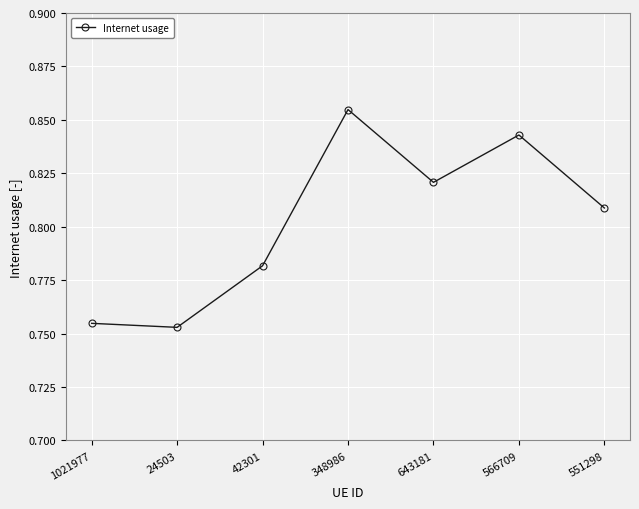

How many values are between 0 and 1?

7